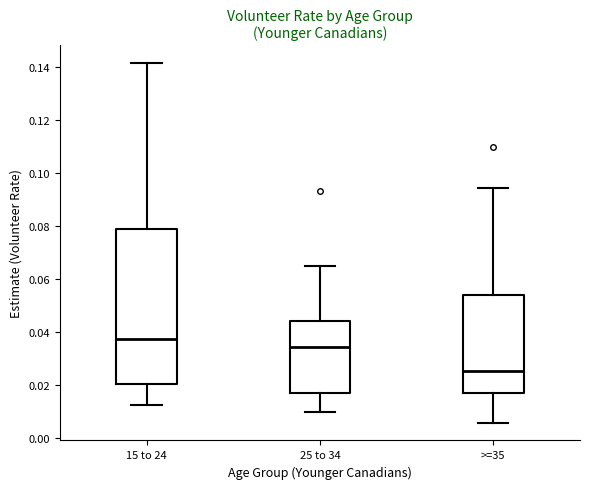

Which box is the tallest, from its lower edge to its upper edge?

15 to 24